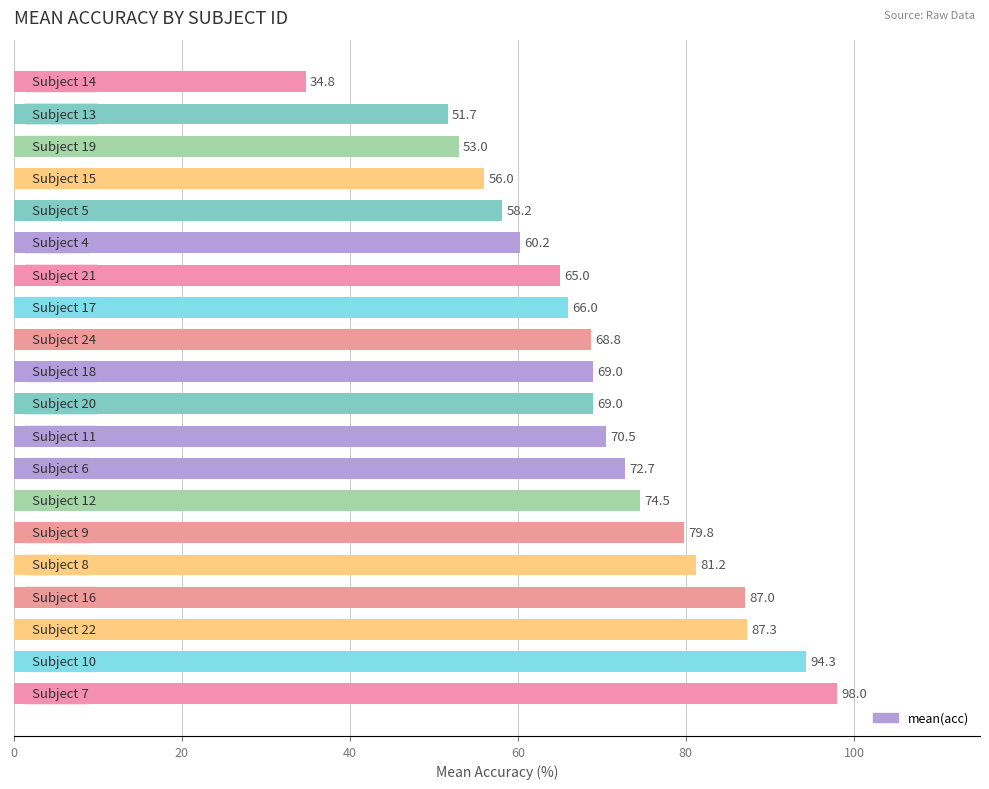

What is the average value?

69.8